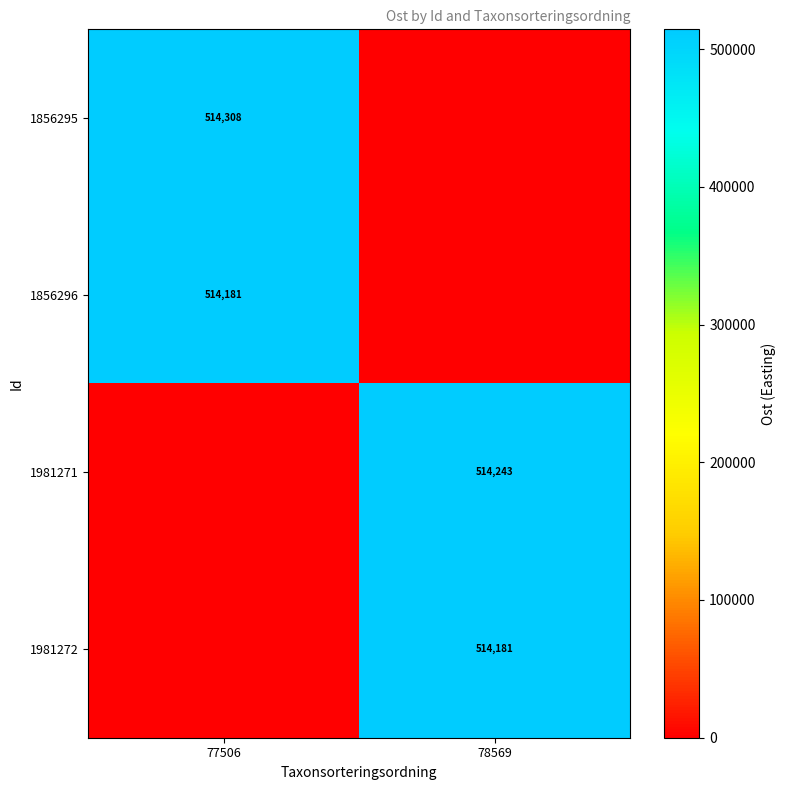

What is the spread (max minus min) of values at 77506?

514307.8